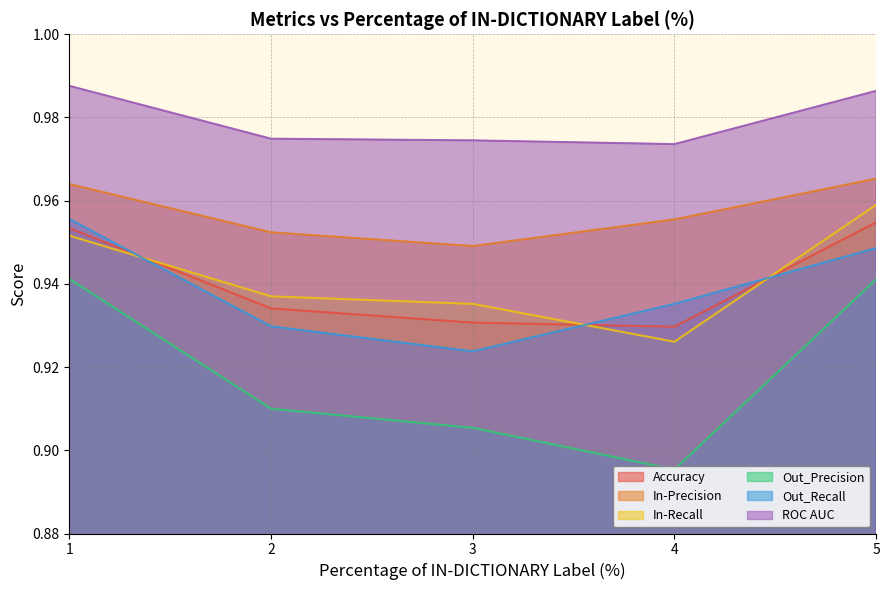

What is the lowest value of the In-Precision series?

0.9